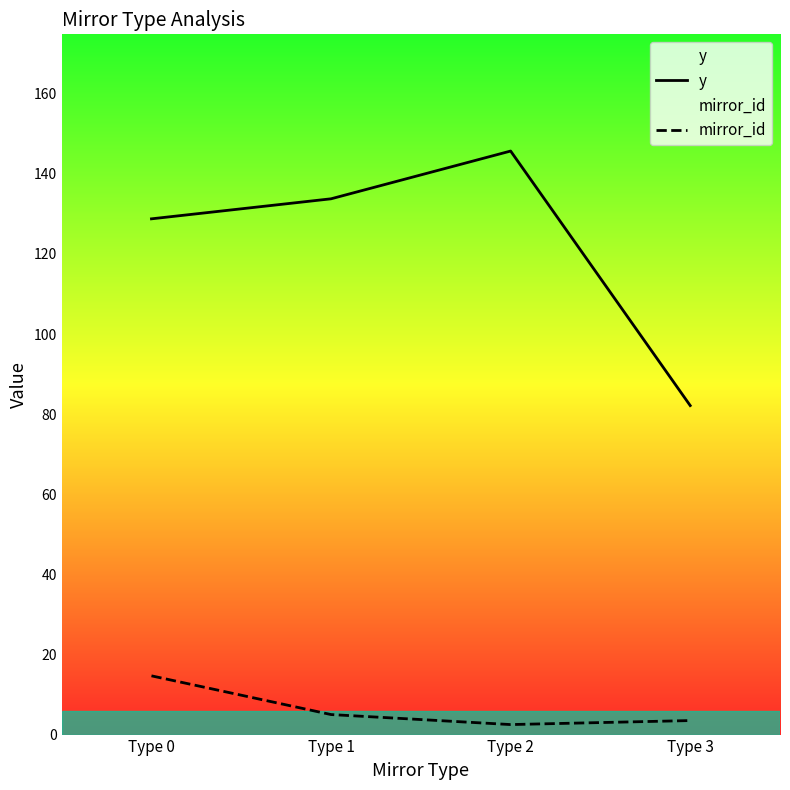

List the labels in order of mirror_id value, smallest first.

Type 2, Type 3, Type 1, Type 0